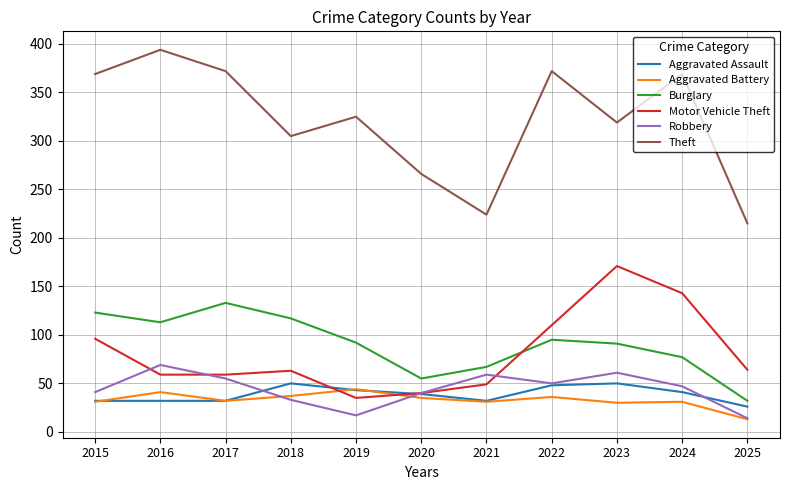

What is the maximum value shown in the chart?

394